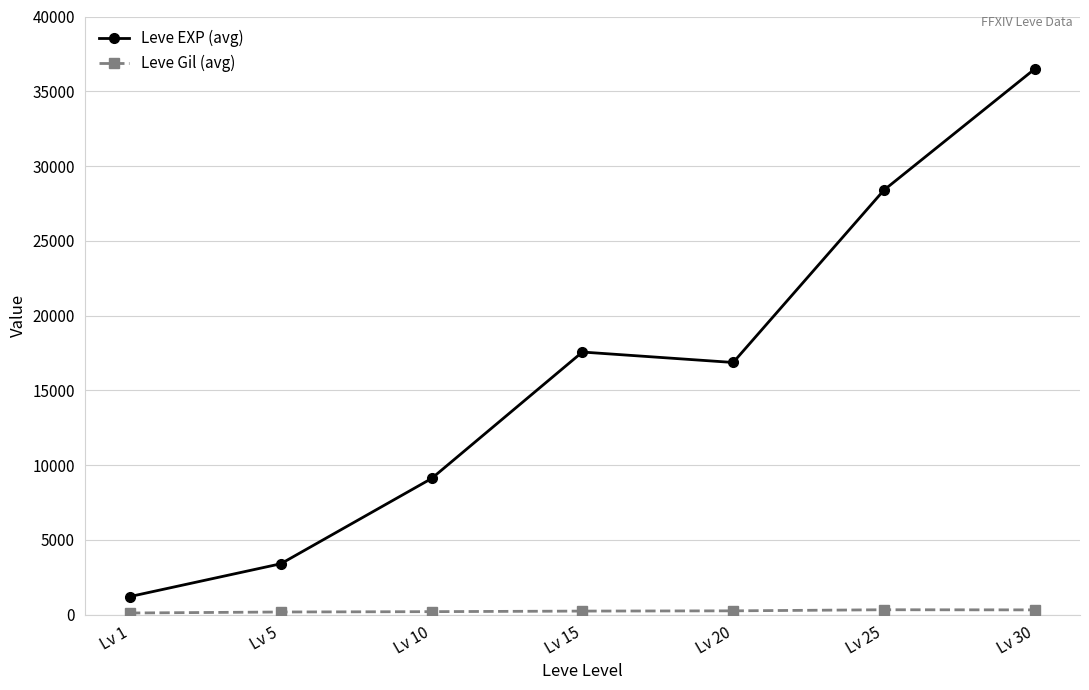

Between Lv 5 and Lv 10, which series saw the biggest shift?

Leve EXP (avg)